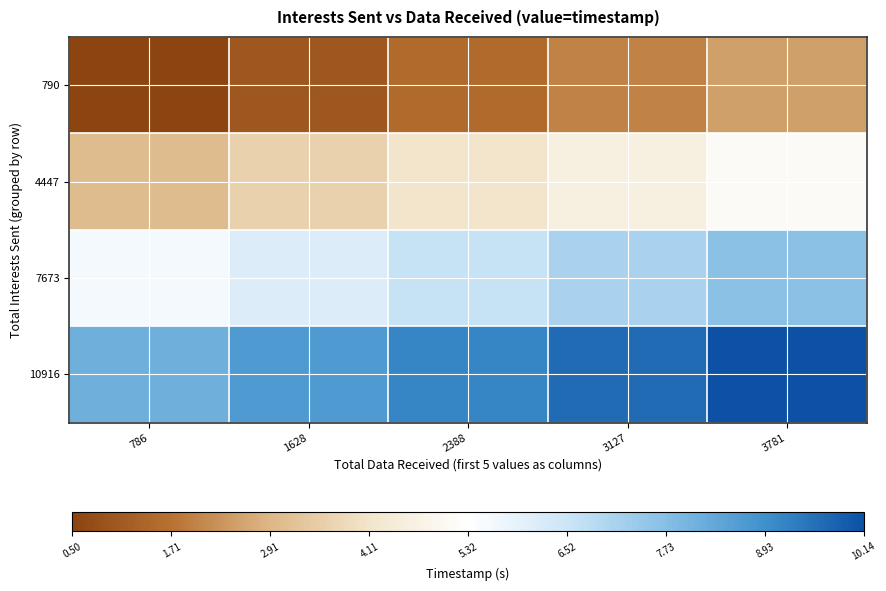

Count the number of data series in this chart.

4